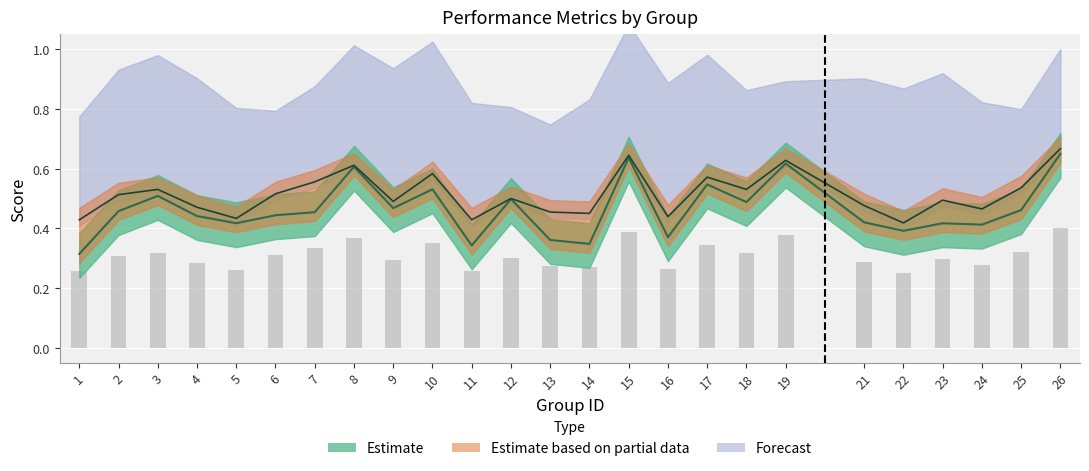

What is the sum of the accuracy values at 25 and 21?

0.6